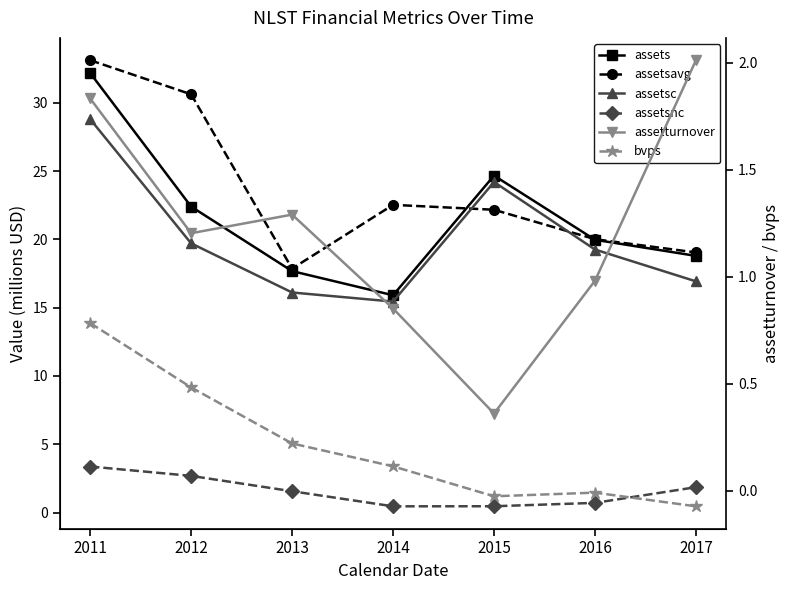

True or false: bvps and assetsc cross at least once.

False